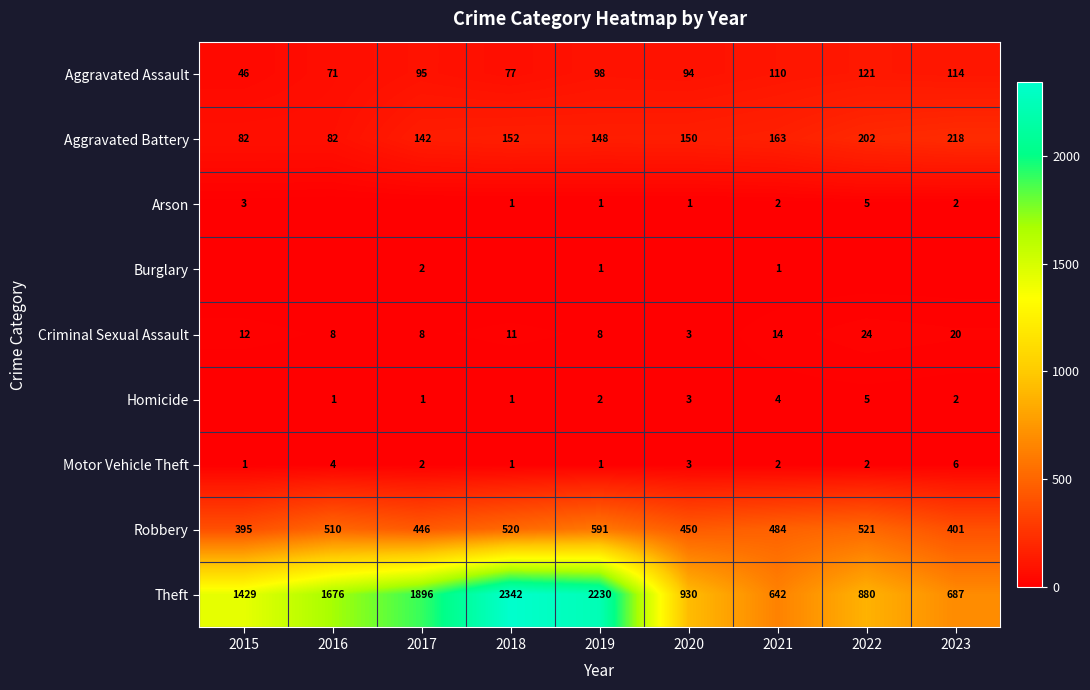

How many data points in Aggravated Battery are less than 150?

4